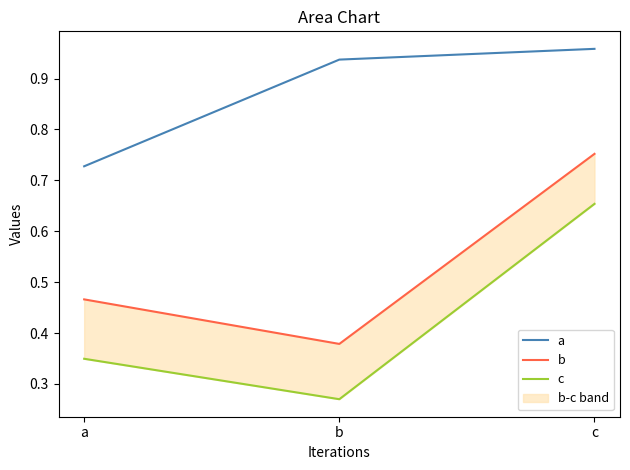

Reading left to right, what are all the values shown in this chart?

a: a=0.7	b=0.9	c=1.0
b: a=0.5	b=0.4	c=0.8
c: a=0.3	b=0.3	c=0.7